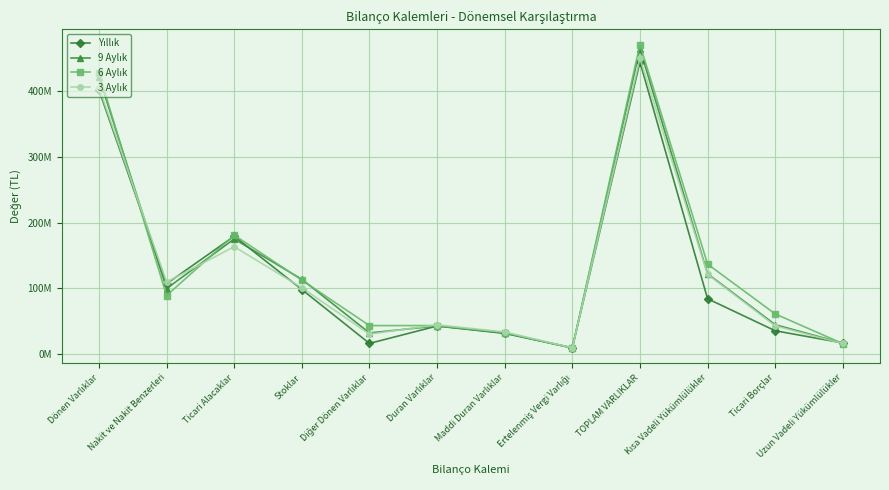

Is this an area chart (filled region under the line)?

No